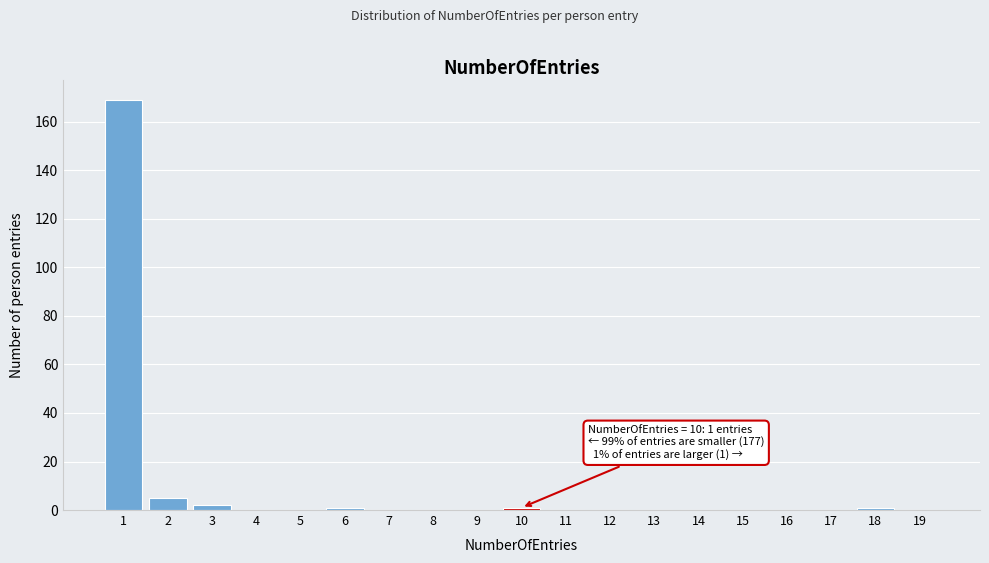

Reading right to left, list all the values displayed in this chart.

19=0	18=1	17=0	16=0	15=0	14=0	13=0	12=0	11=0	10=1	9=0	8=0	7=0	6=1	5=0	4=0	3=2	2=5	1=169